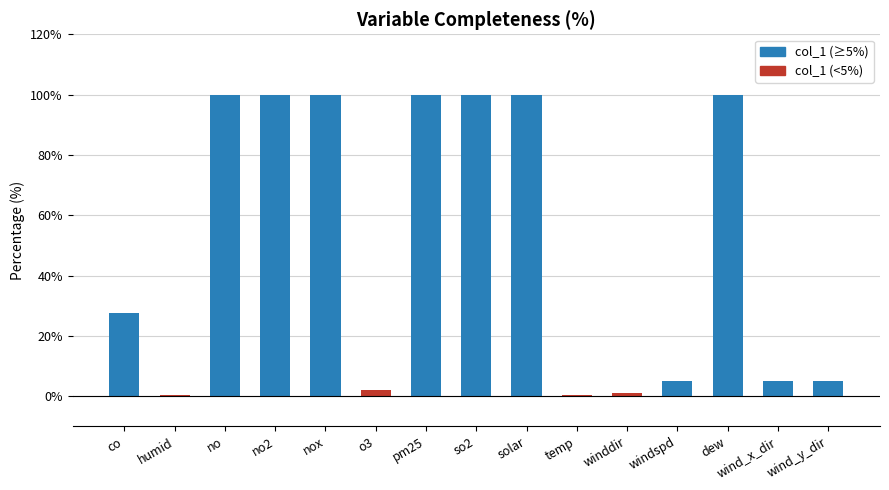

What is the sum of all values?

746.8